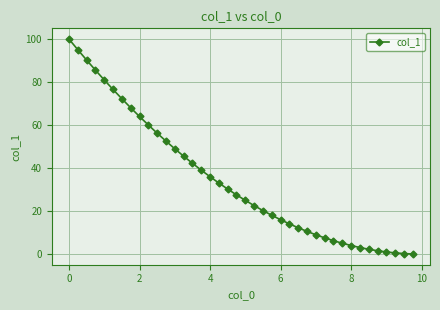

What is the difference between the second highest and second lowest values?

94.8